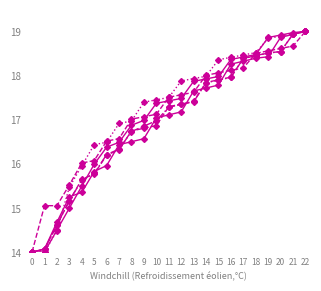

How many series are shown in this chart?

6